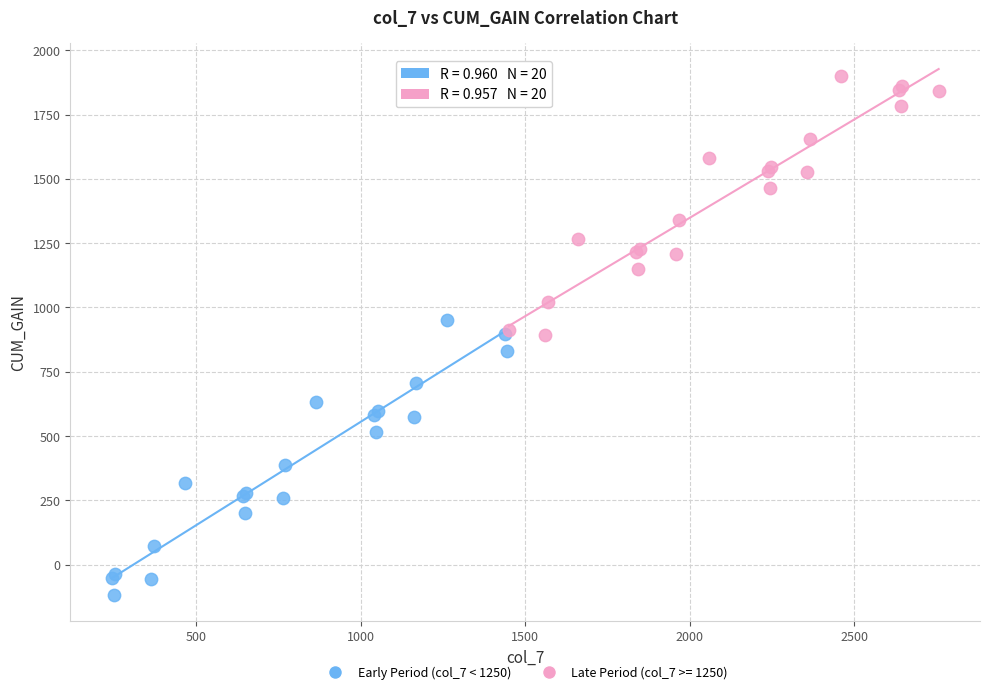

Which series contains the lowest Y value?

Early Period (col_7 < 1250)